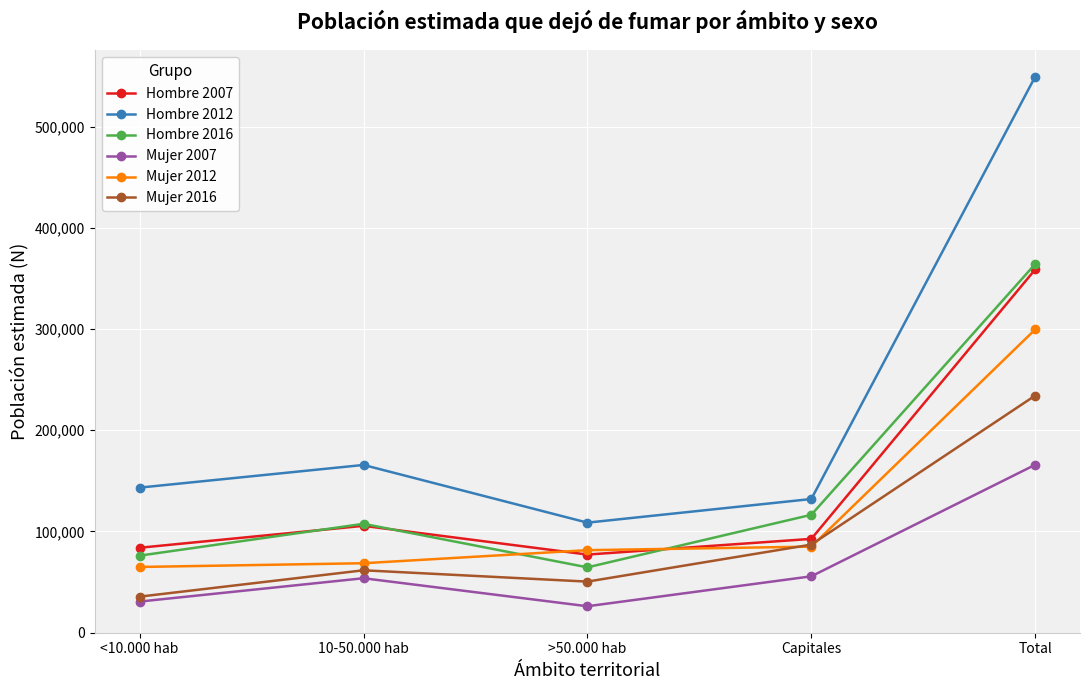

What are all the series names shown in the legend?

Hombre 2007, Hombre 2012, Hombre 2016, Mujer 2007, Mujer 2012, Mujer 2016